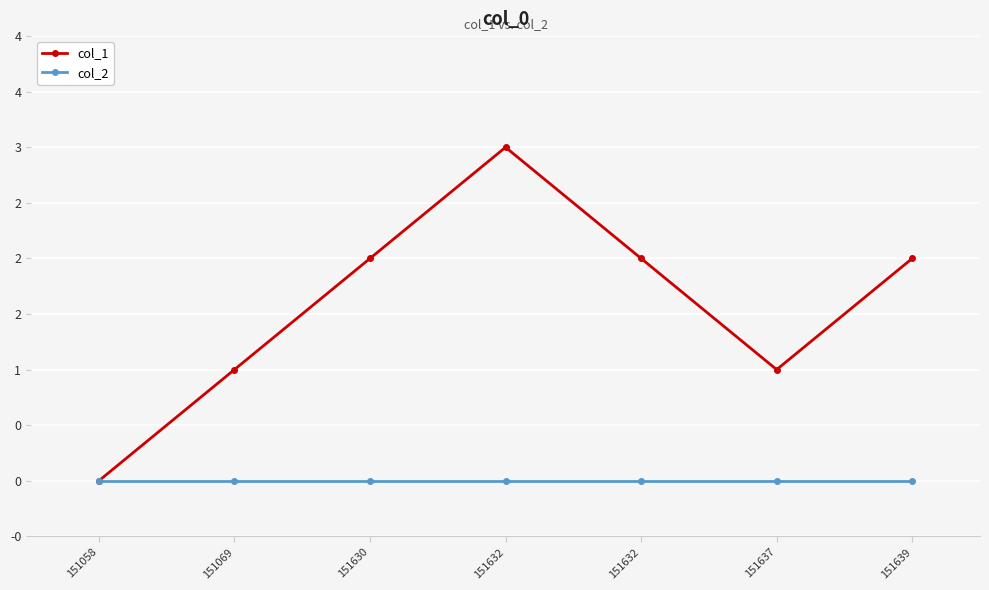

Does the chart have visible grid lines?

Yes